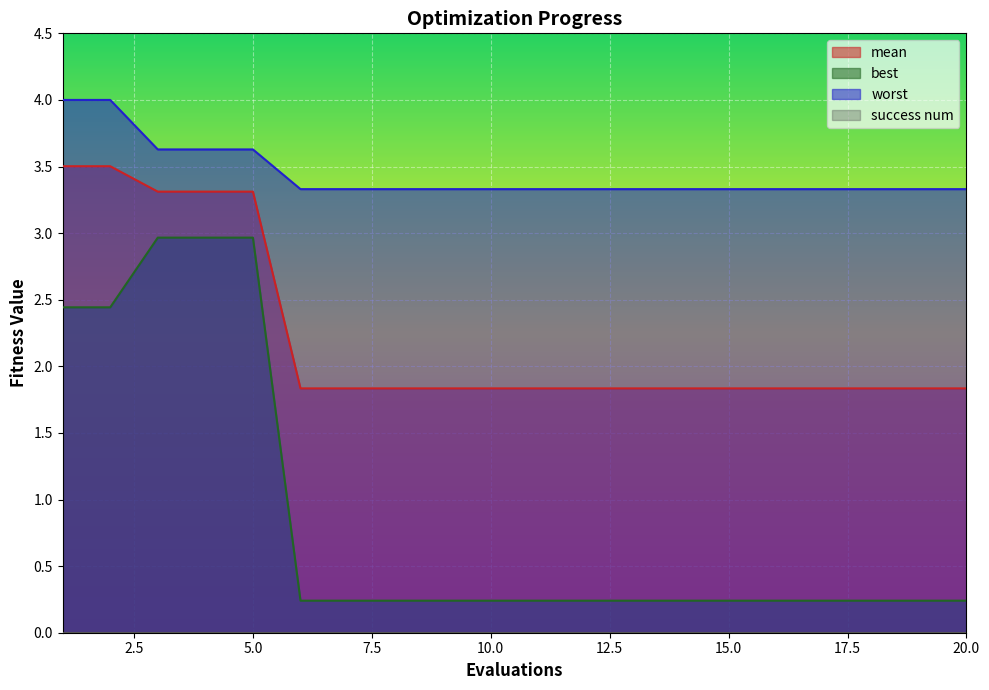

What is the highest value of the worst series?

4.0